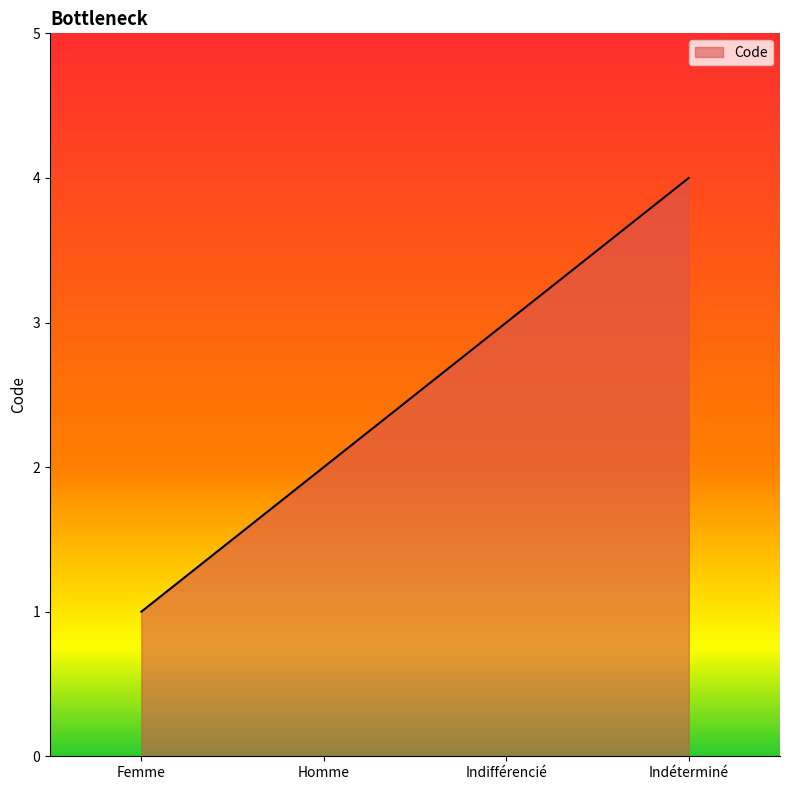

What is the sum of all values?

10